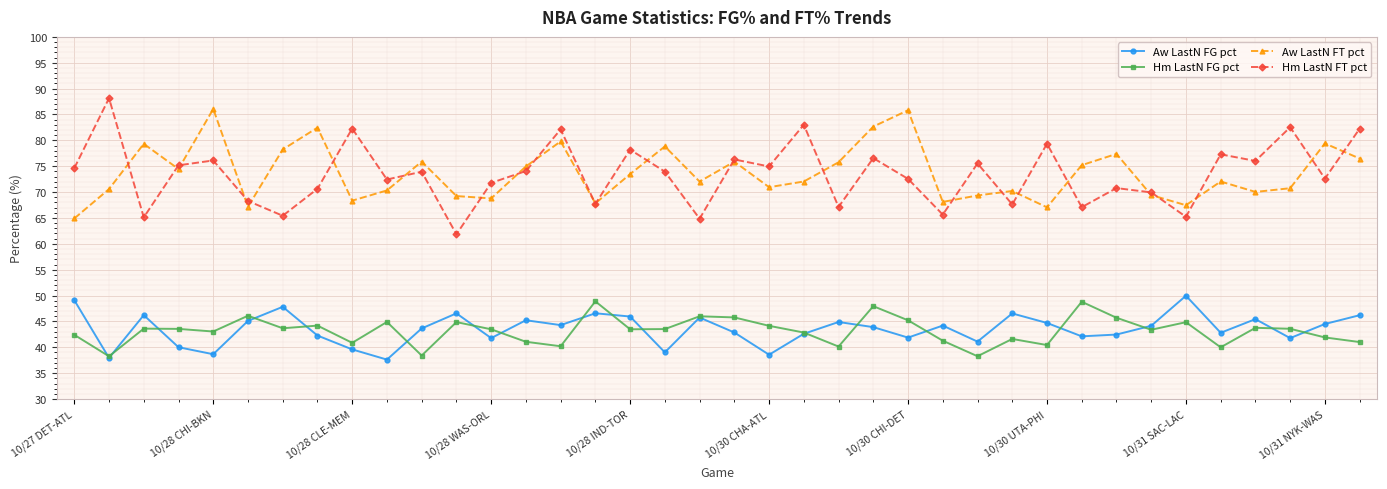

At how many categories does at least one series exceed 63?

38